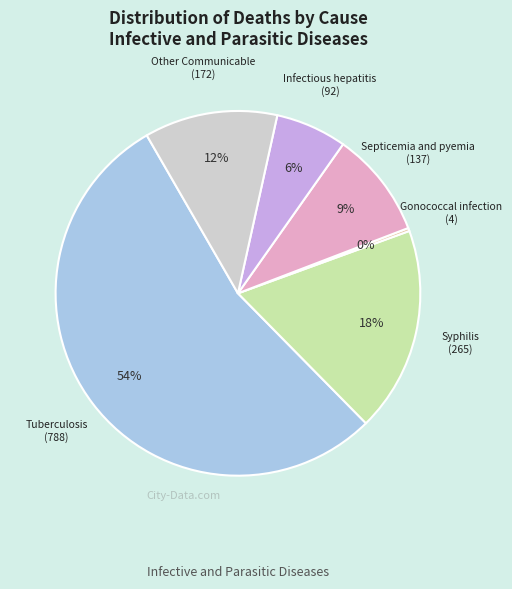

What percentage is the Syphilis slice, to the nearest percent?

18%